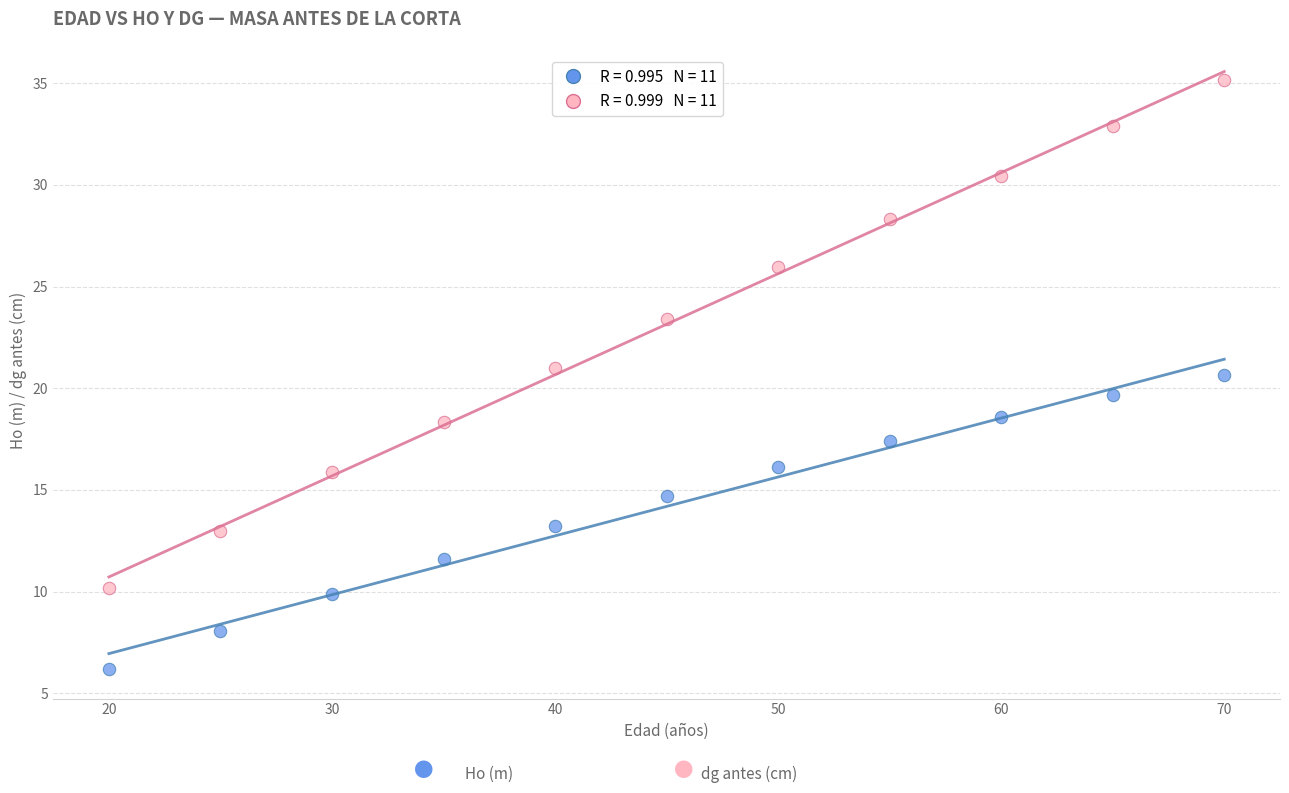

Across all data points, what is the range of Y values (max minus min)?

29.0